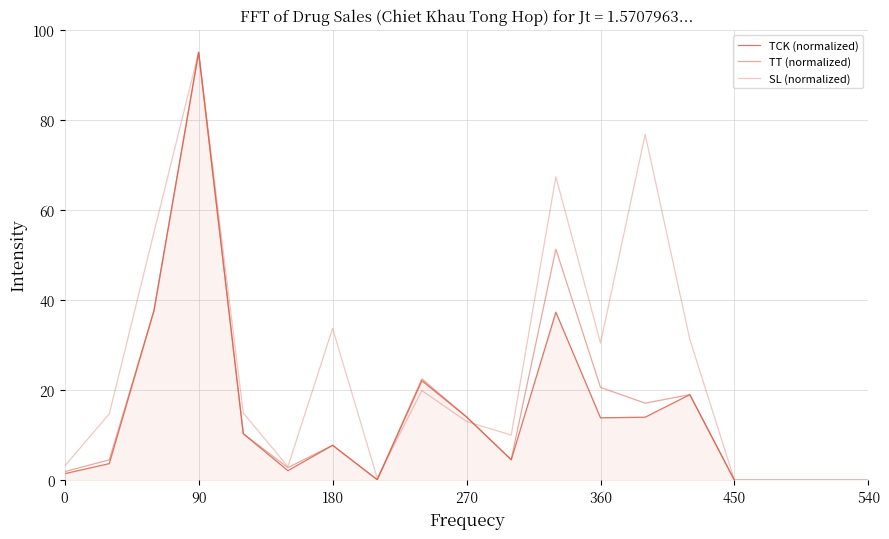

How many lines are shown in the chart?

3